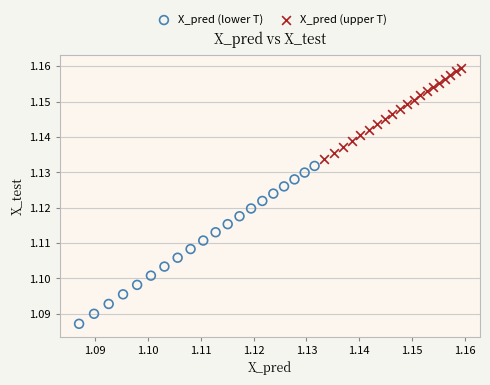

Which series has the widest spread of Y values?

X_pred (lower T)